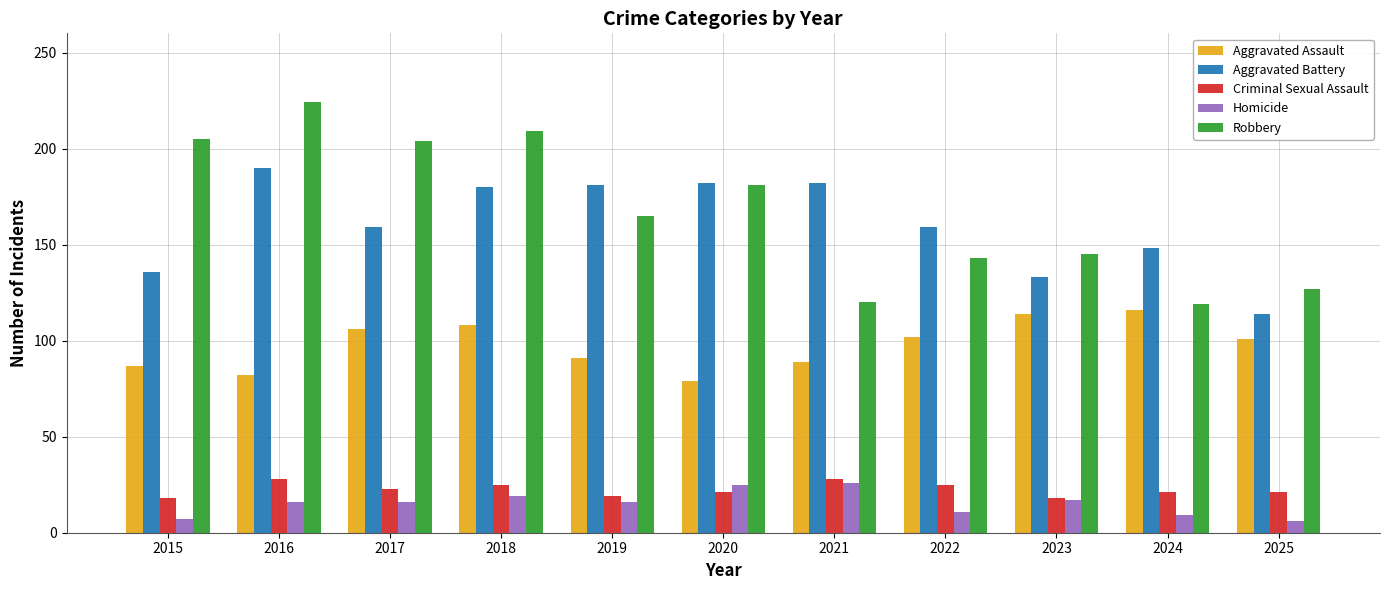

The value of Homicide at 2021 is 6. True or false?

False